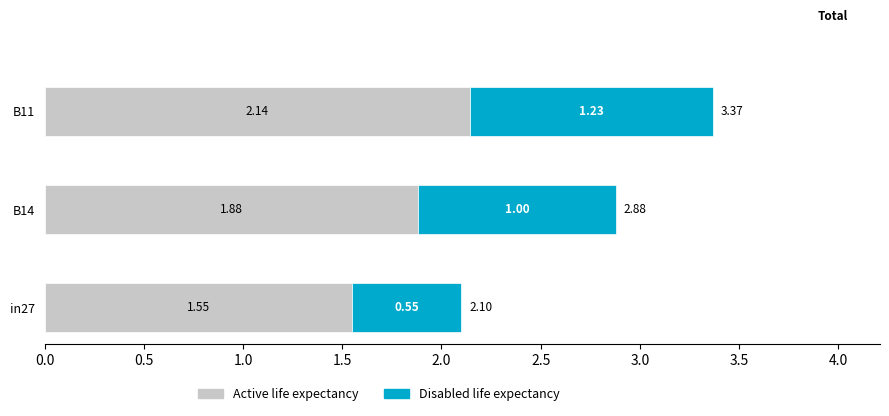

What is the total value across all series at in27?

2.1